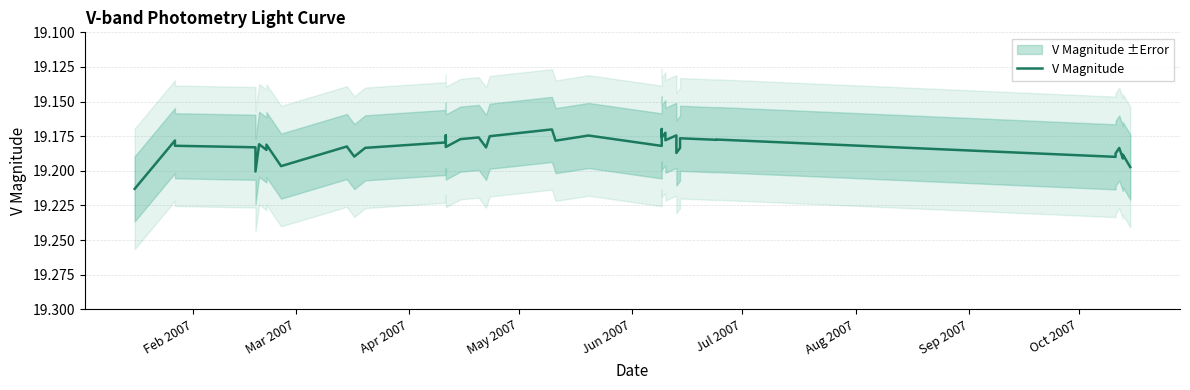

The value at 10 is 27.3. True or false?

False